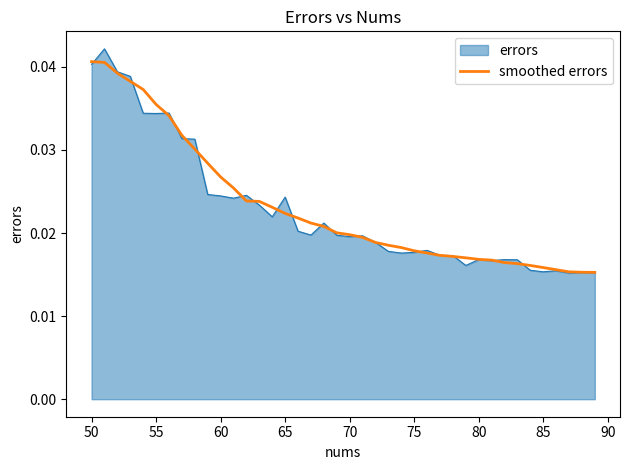

Does the chart display data point markers on the line(s)?

No